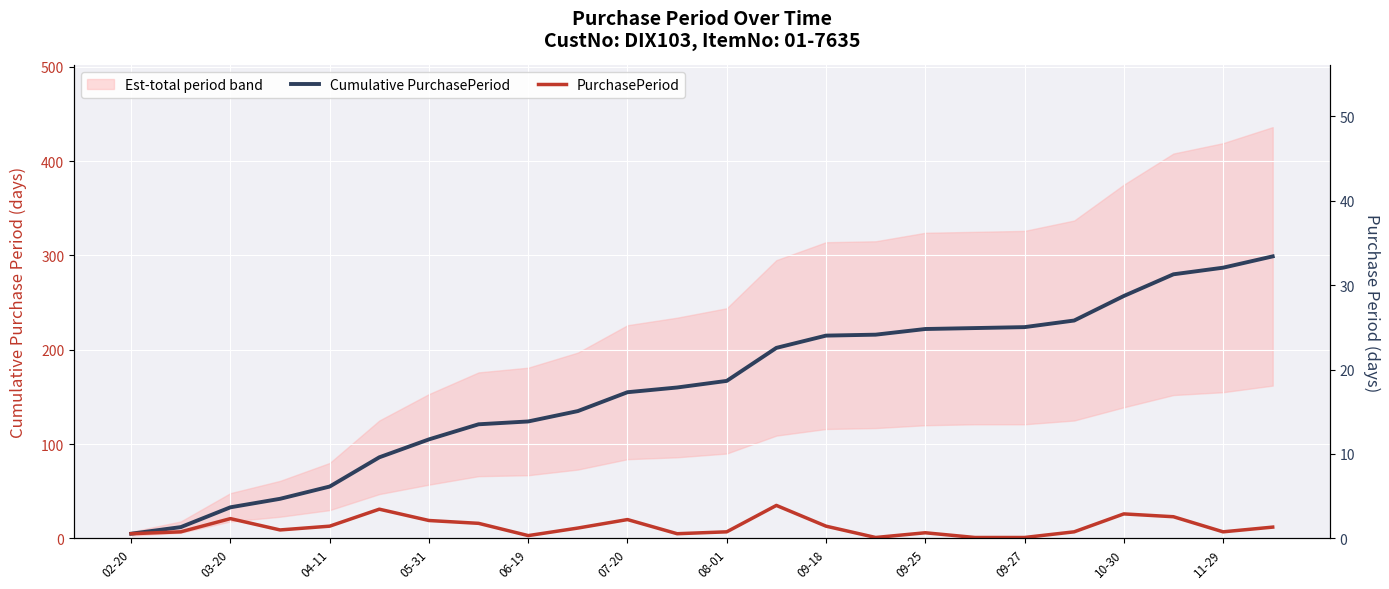

Reading left to right, extract all data points from this chart.

Cumulative PurchasePeriod: 5	12	33	42	55	86	105	121	124	135	155	160	167	202	215	216	222	223	224	231	257	280	287	299
PurchasePeriod: 5	7	21	9	13	31	19	16	3	11	20	5	7	35	13	1	6	1	1	7	26	23	7	12